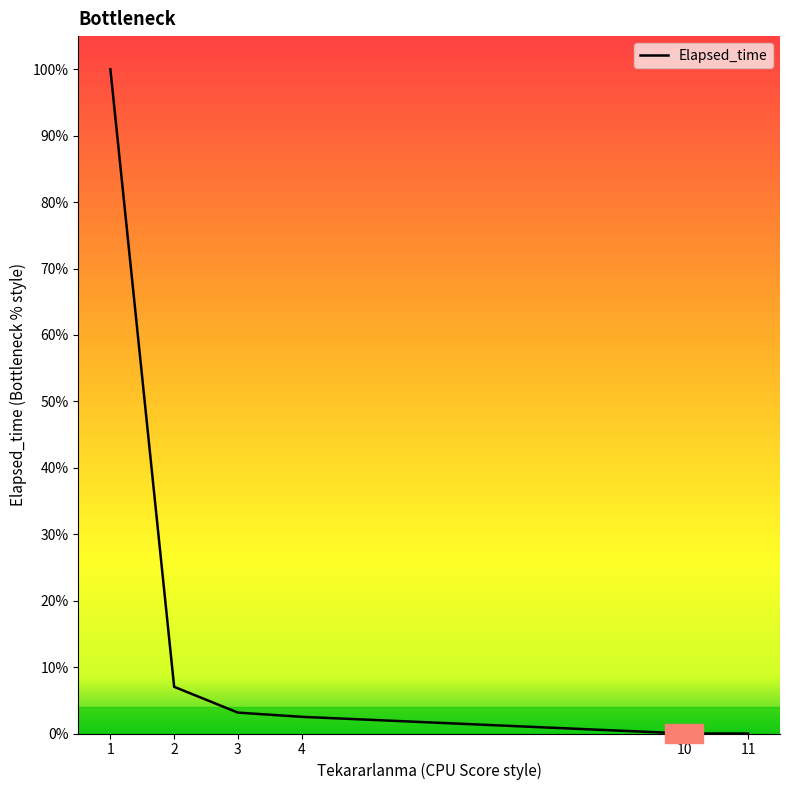

Does the chart display data point markers on the line(s)?

No